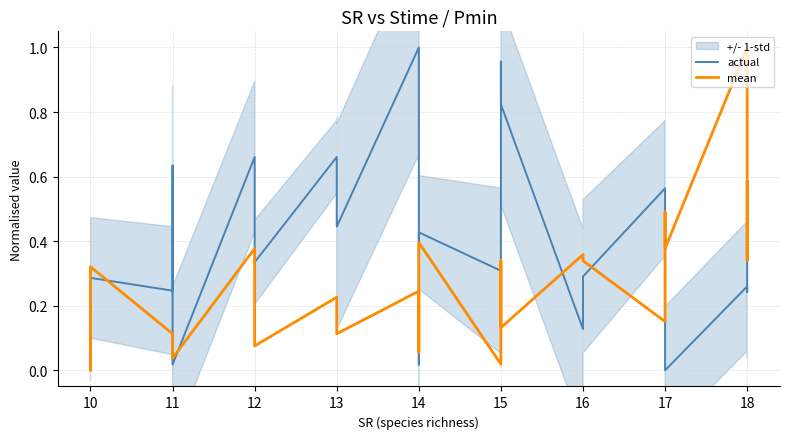

Is it true that actual equals 0.6 at 11?

True